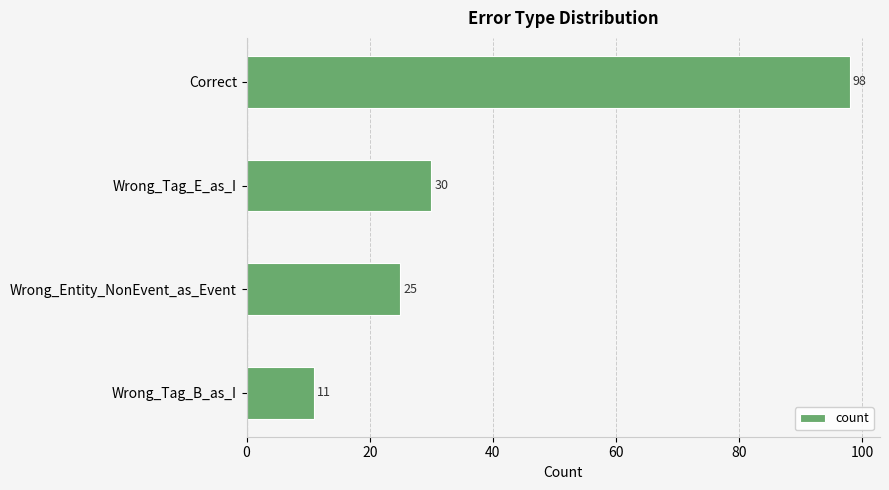

Is it true that the value at Correct is 35?

False